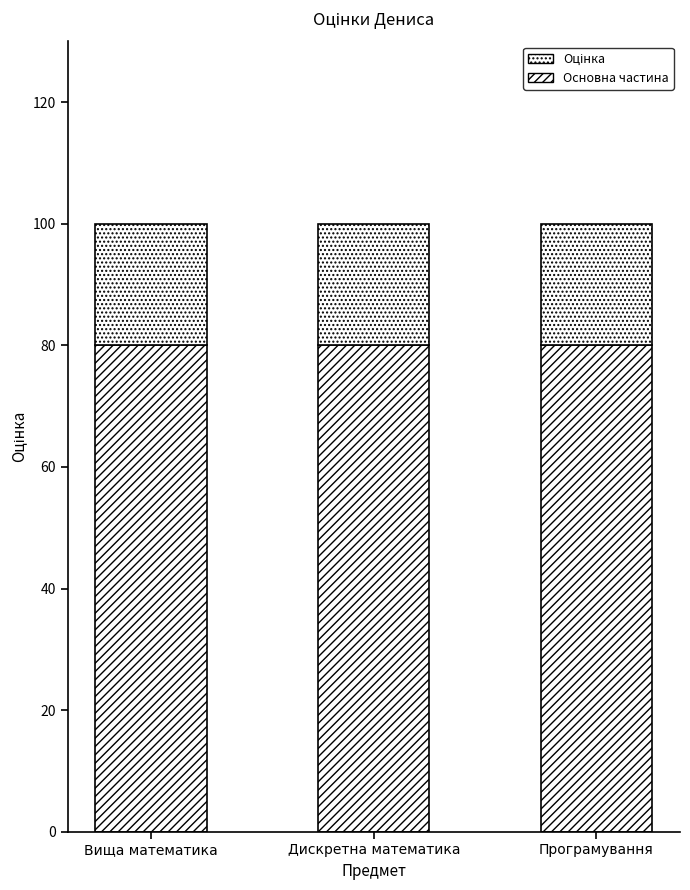

How many series are shown in this chart?

2